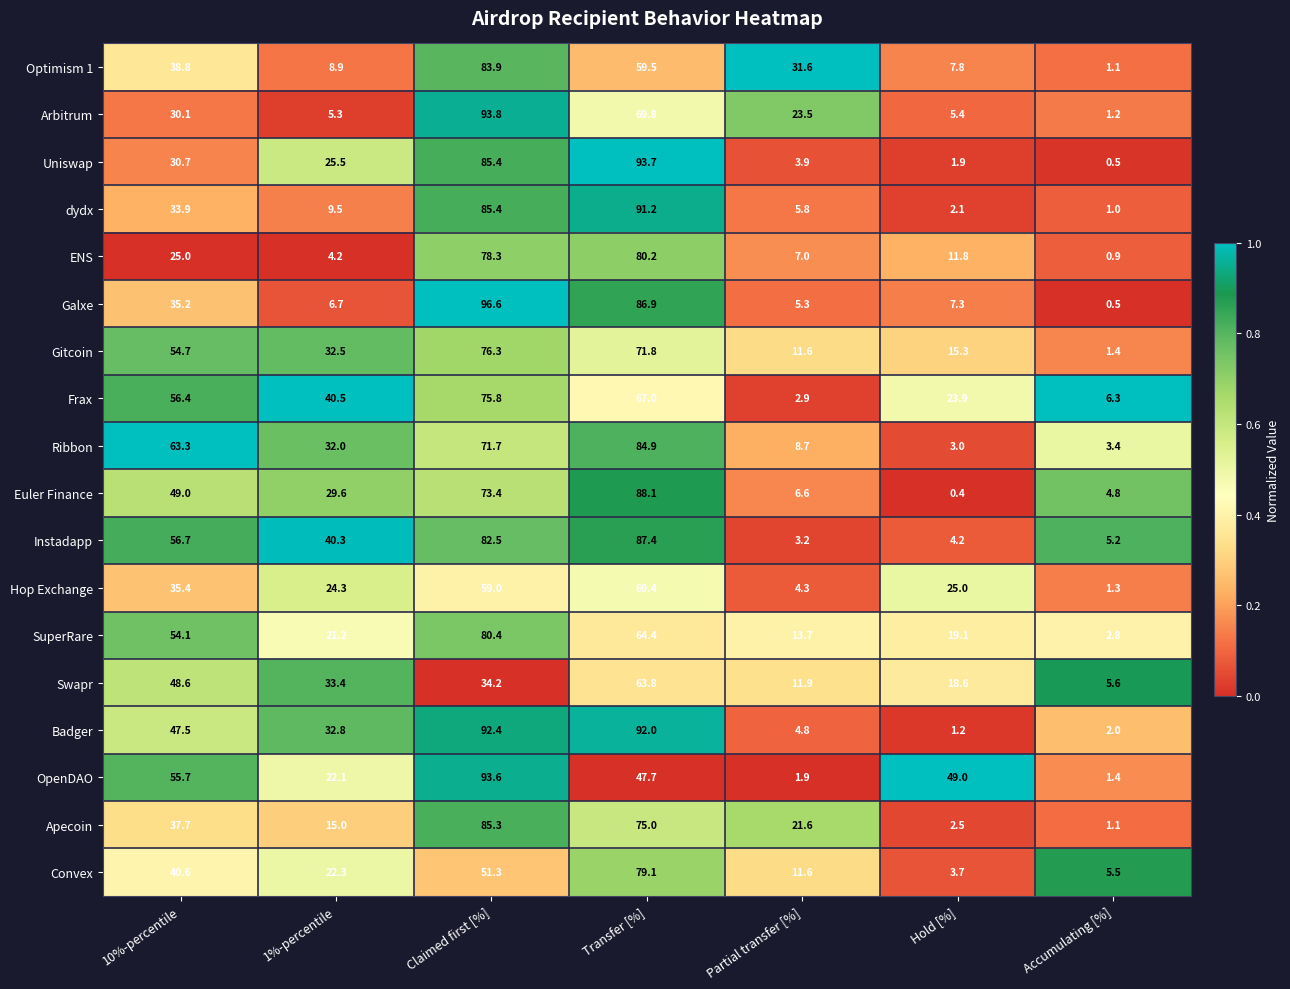

At which category is the sum across all series the highest?

Claimed first [%]